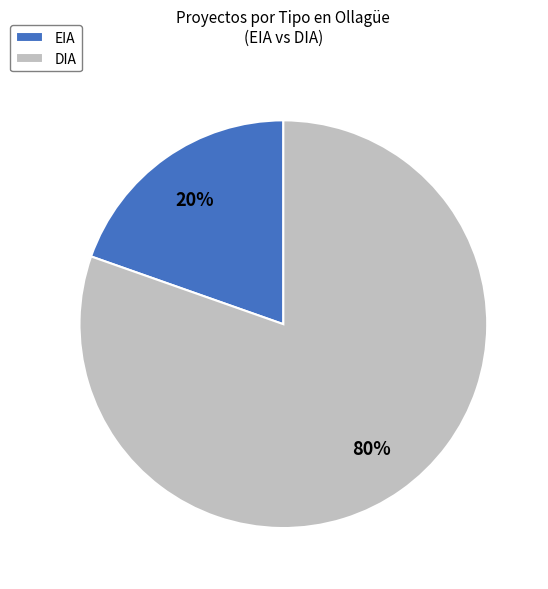

Count the number of slices in the pie.

2